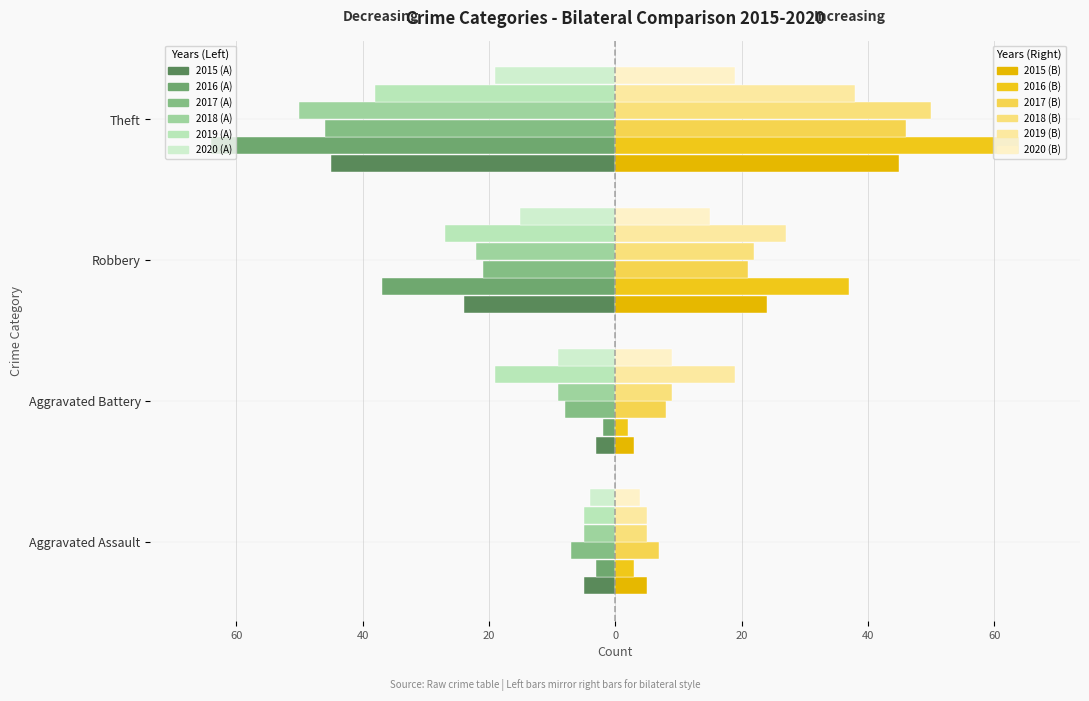

What is the label of the 3rd bar from the right?

Aggravated Battery